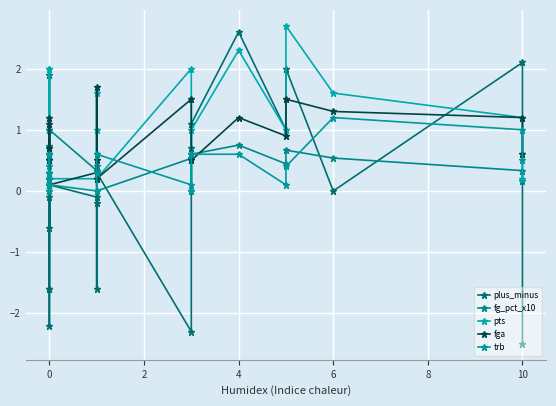

Reading left to right, what are all the values shown in this chart?

plus_minus: -1.6	-1.6	0.4	-2.2	1.9	0.6	-0.6	-0.1	0.1	-0.1	-1.6	-0.2	0.3	-2.3	0.7	1.1	2.6	1.0	2.0	0.0	2.1	-2.5
fg_pct_x10: 0.6	0.0	1.0	0.6	0.7	0.3	1.0	0.3	1.0	0.3	0.3	0.4	0.0	0.5	0.0	0.6	0.8	0.4	0.7	0.5	0.3	0.2
pts: 2.0	0.0	0.4	0.6	2.0	0.5	0.2	0.5	0.2	0.2	1.6	1.0	0.2	2.0	0.0	1.0	2.3	1.0	2.7	1.6	1.2	0.2
fga: 1.2	0.2	0.2	0.5	1.1	0.7	0.1	0.7	0.1	0.3	1.7	0.5	0.2	1.5	0.6	0.5	1.2	0.9	1.5	1.3	1.2	0.6
trb: 0.3	0.1	0.1	0.3	0.6	0.3	0.2	0.0	0.1	0.0	0.3	0.6	0.6	0.1	0.0	0.6	0.6	0.1	0.4	1.2	1.0	0.5